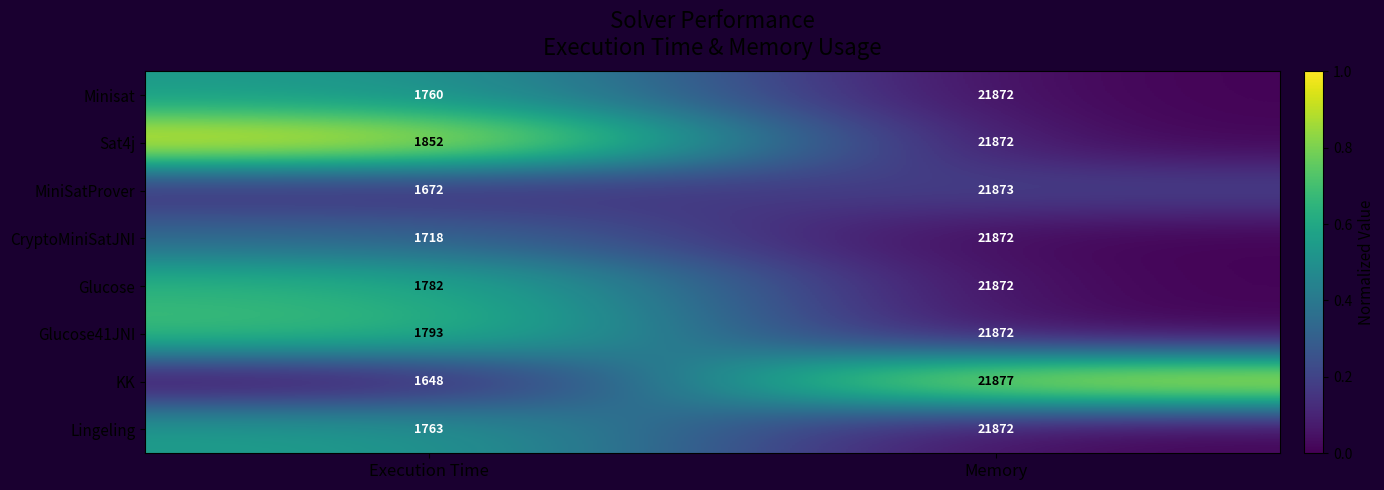

At Execution Time, list the series in order from smallest to largest.

KK, MiniSatProver, CryptoMiniSatJNI, Minisat, Lingeling, Glucose, Glucose41JNI, Sat4j